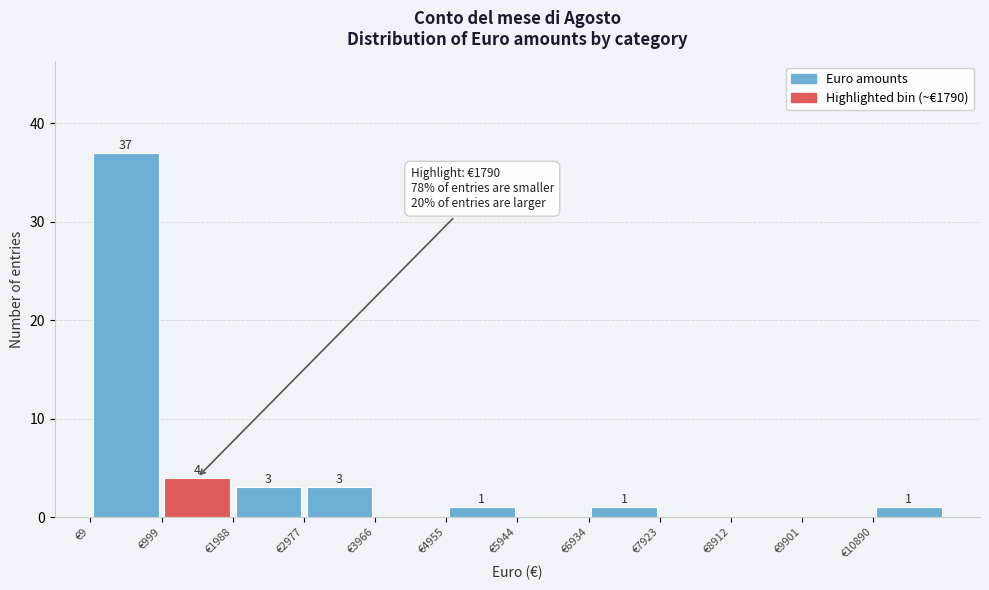

Which range on the x-axis has the tallest bar?

0 to 1000